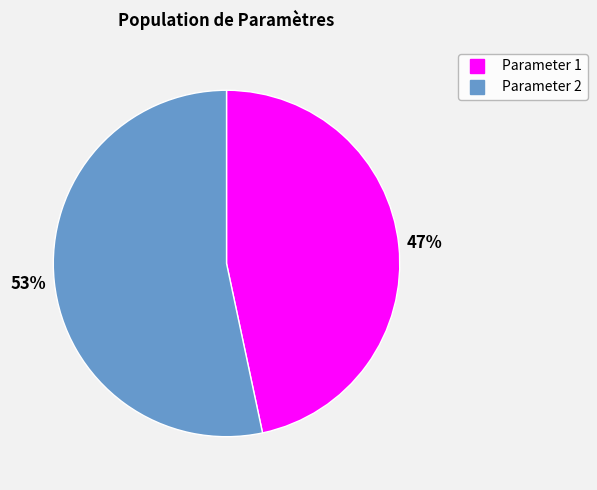

Does any single category account for the majority?

Yes